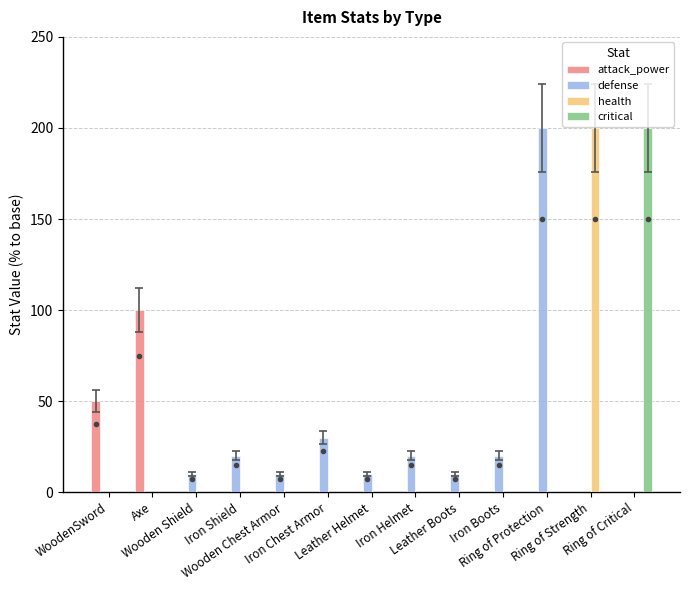

Between Axe and Leather Helmet, which series saw the biggest shift?

attack_power